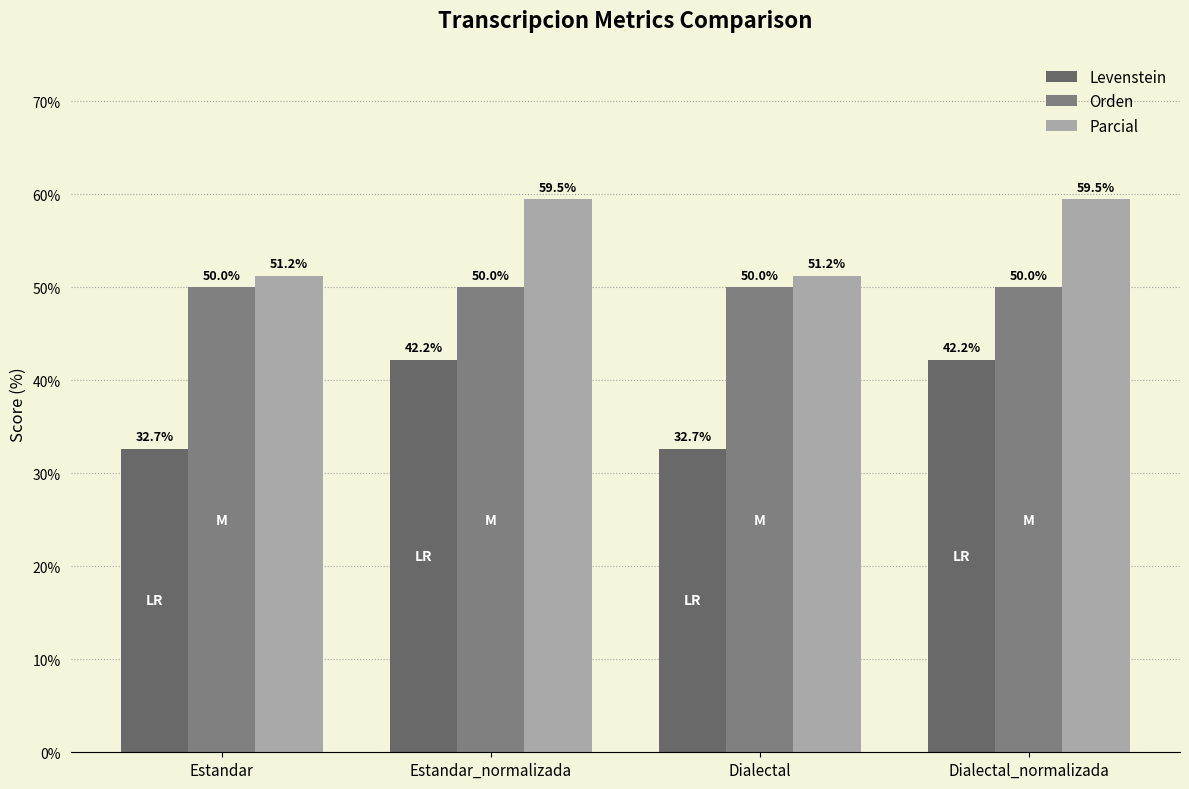

What is the label of the 4th bar from the right?

Estandar